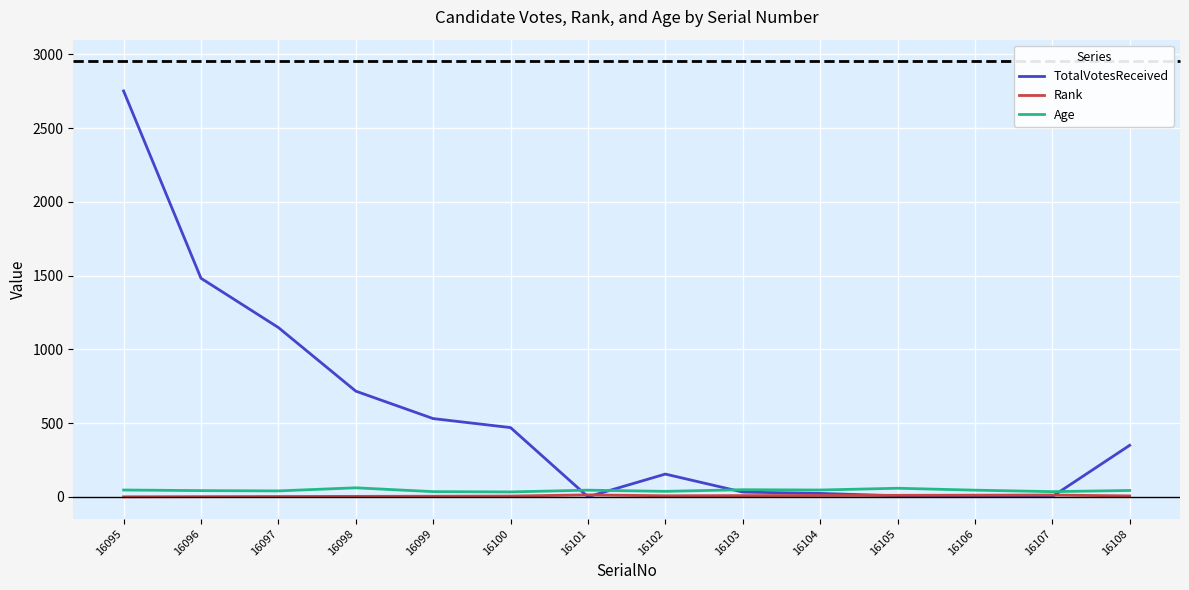

Which category has the highest value in the TotalVotesReceived series?

16095